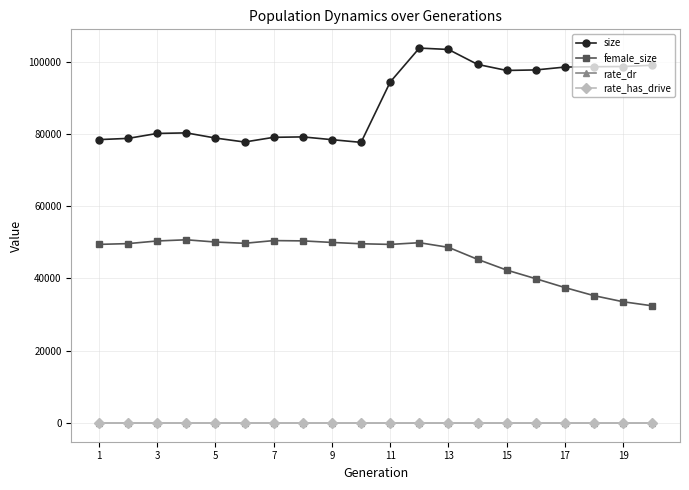

True or false: size and female_size intersect in this chart.

False